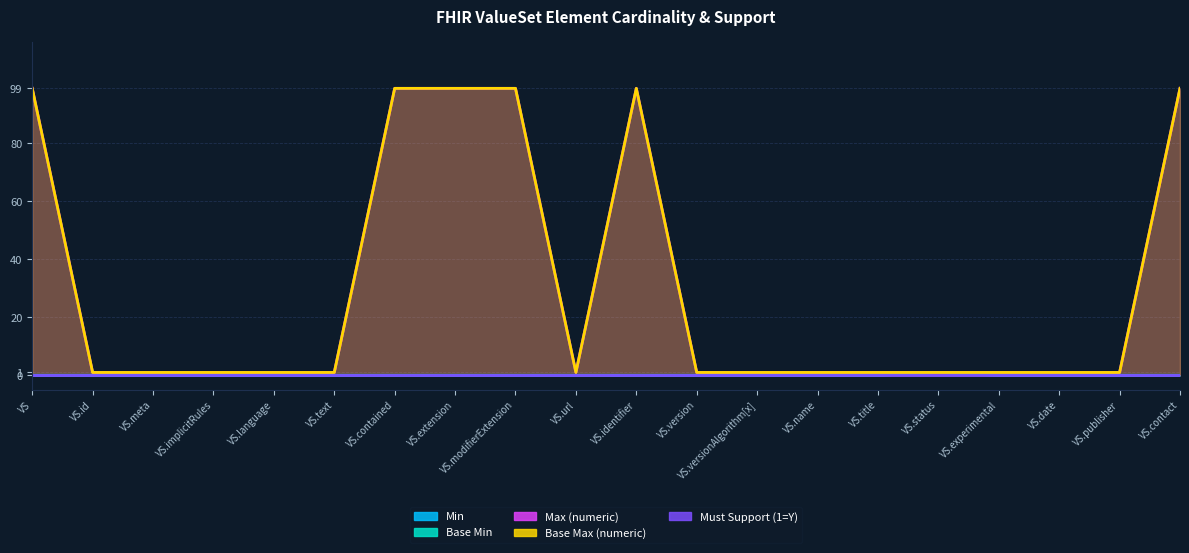

Which category has the lowest value in the Max (numeric) series?

VS.id